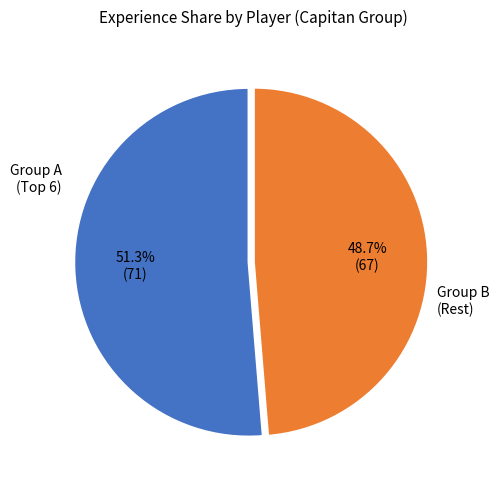

Is there a majority slice in this chart?

Yes